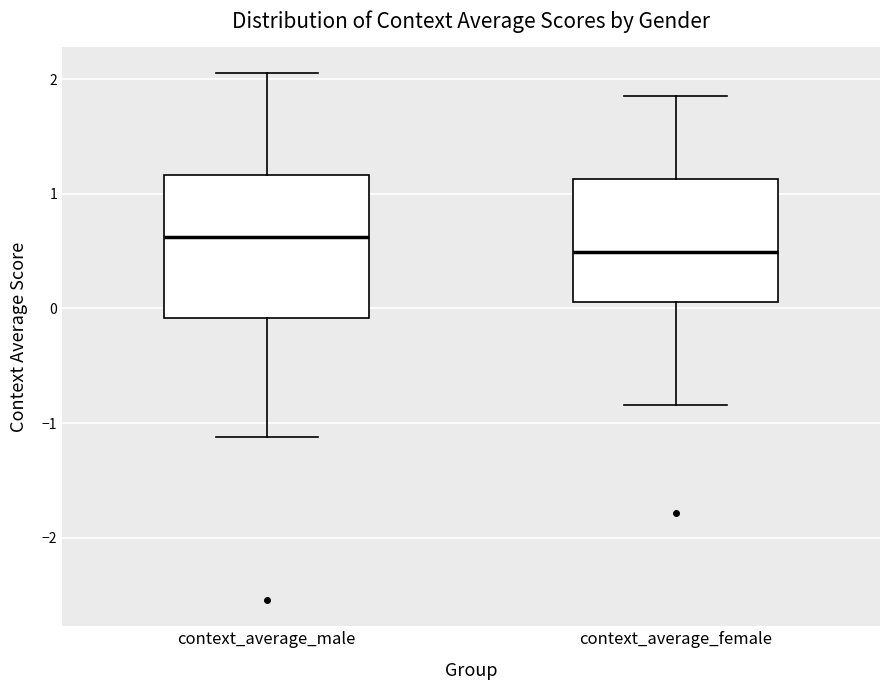

Where does the lower whisker of the box for context_average_female end on the y-axis? The values are not printed on the chart, so give them approximately, as read against the axis.

-0.8